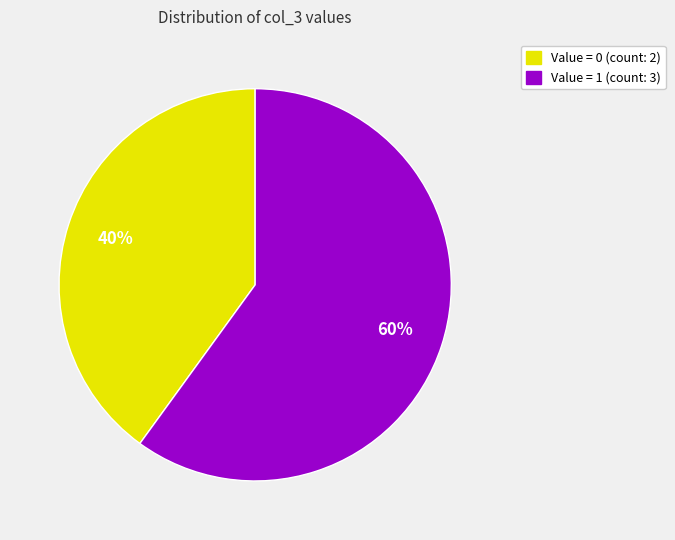

How many slices are in this pie chart?

2